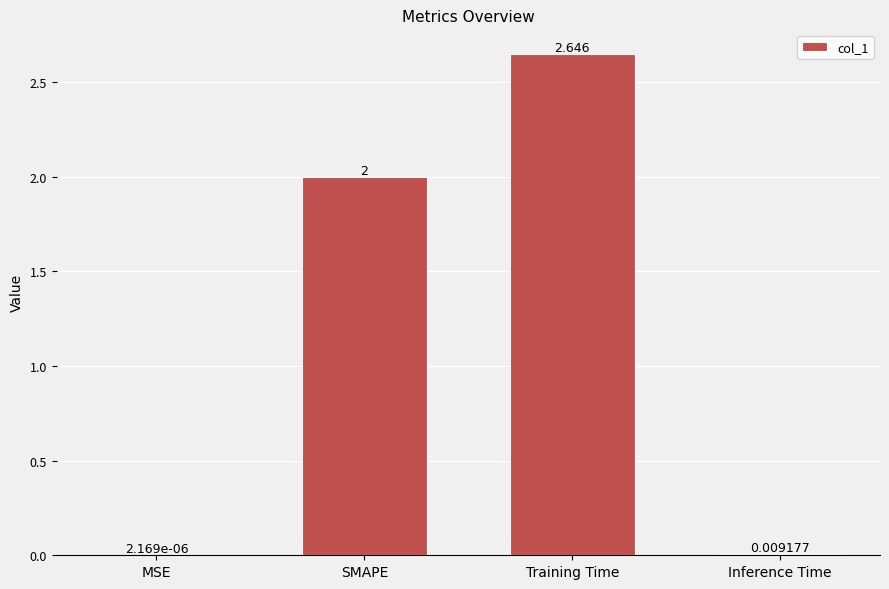

Between MSE and SMAPE, which is larger?

SMAPE